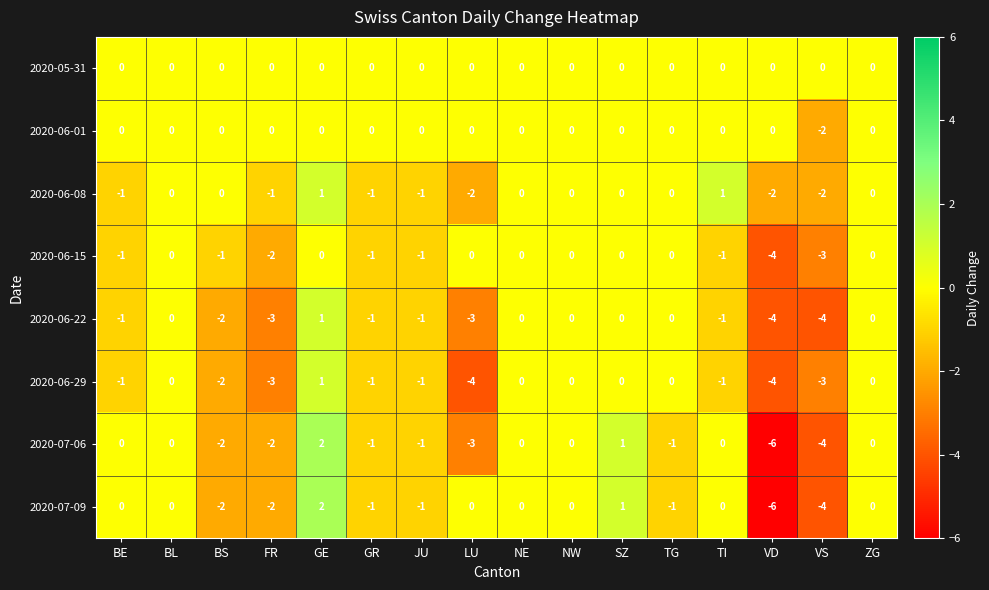

How many values in the 2020-07-06 series are below 0?

8